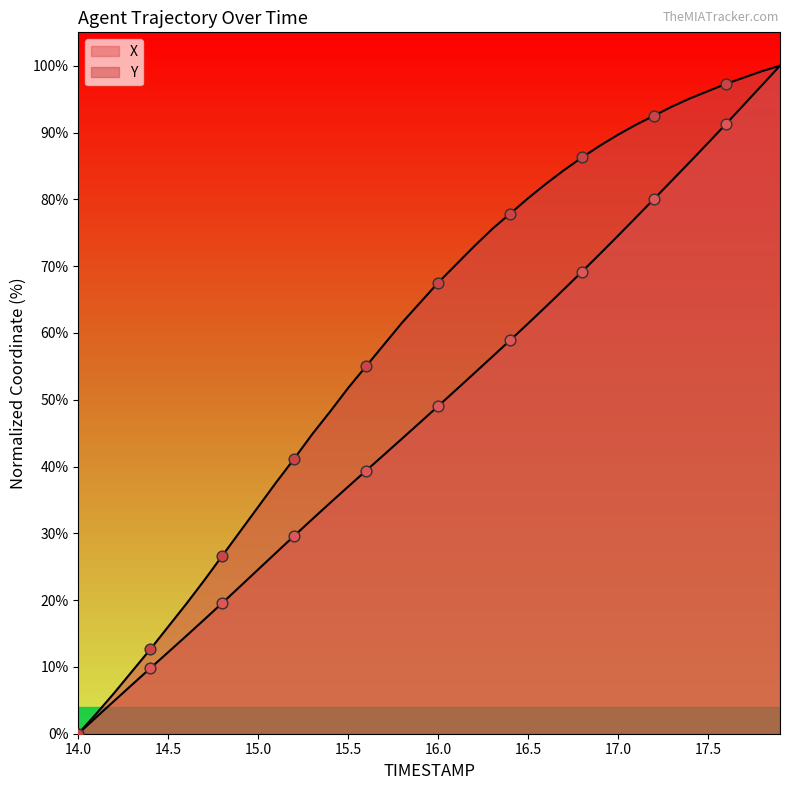

At how many categories does at least one series exceed 18?

34